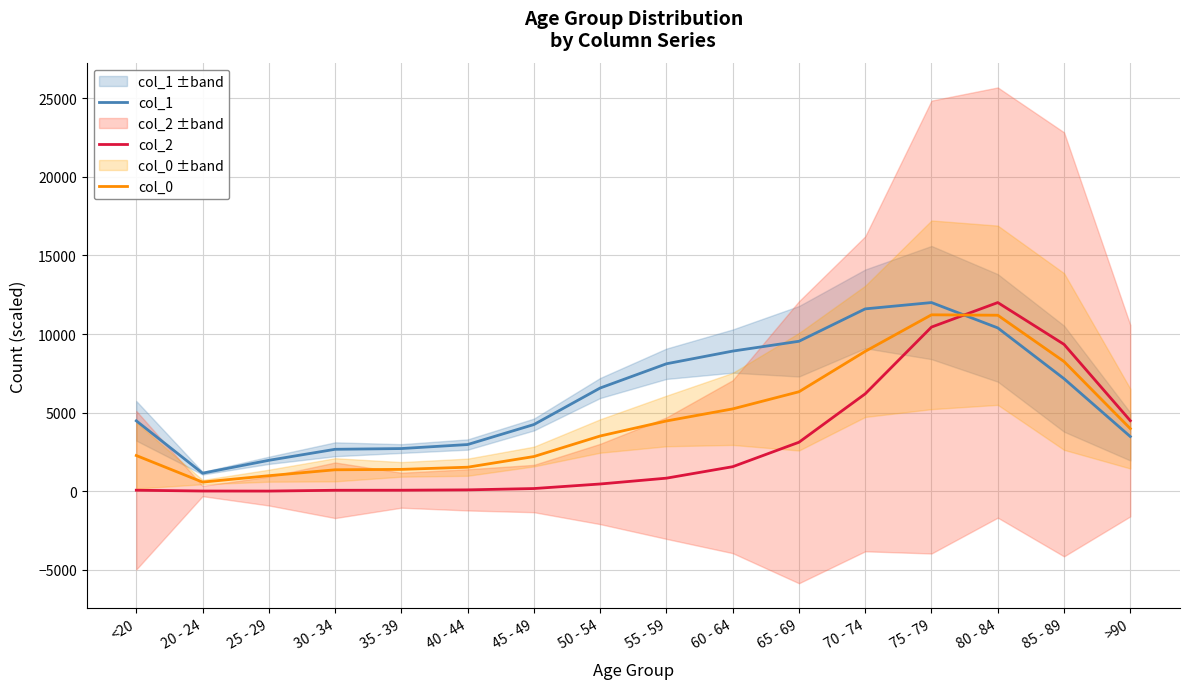

What is the highest value of the col_0 series?

11220.9